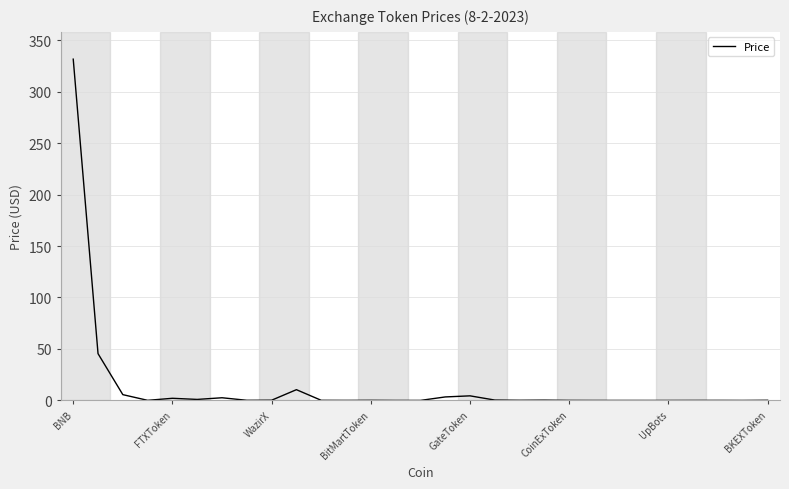

What is the maximum value shown in the chart?

331.6